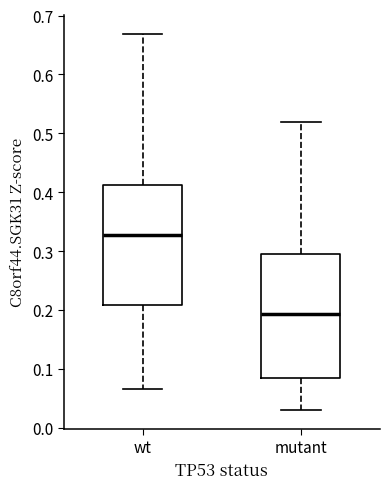

Where does the lower whisker of the box for wt end on the y-axis? The values are not printed on the chart, so give them approximately, as read against the axis.

0.07